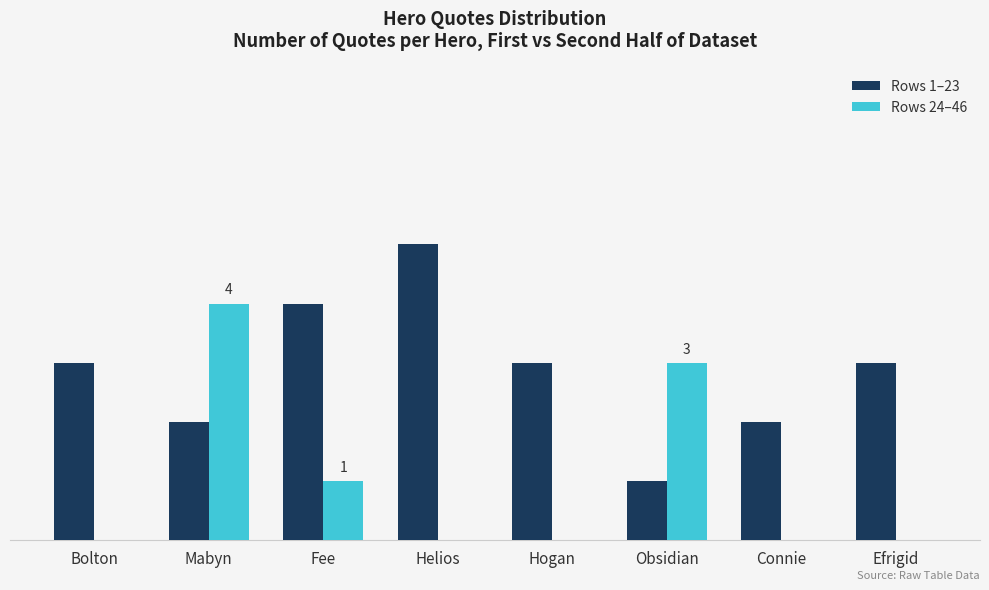

What is the label of the 2nd bar from the right?

Connie